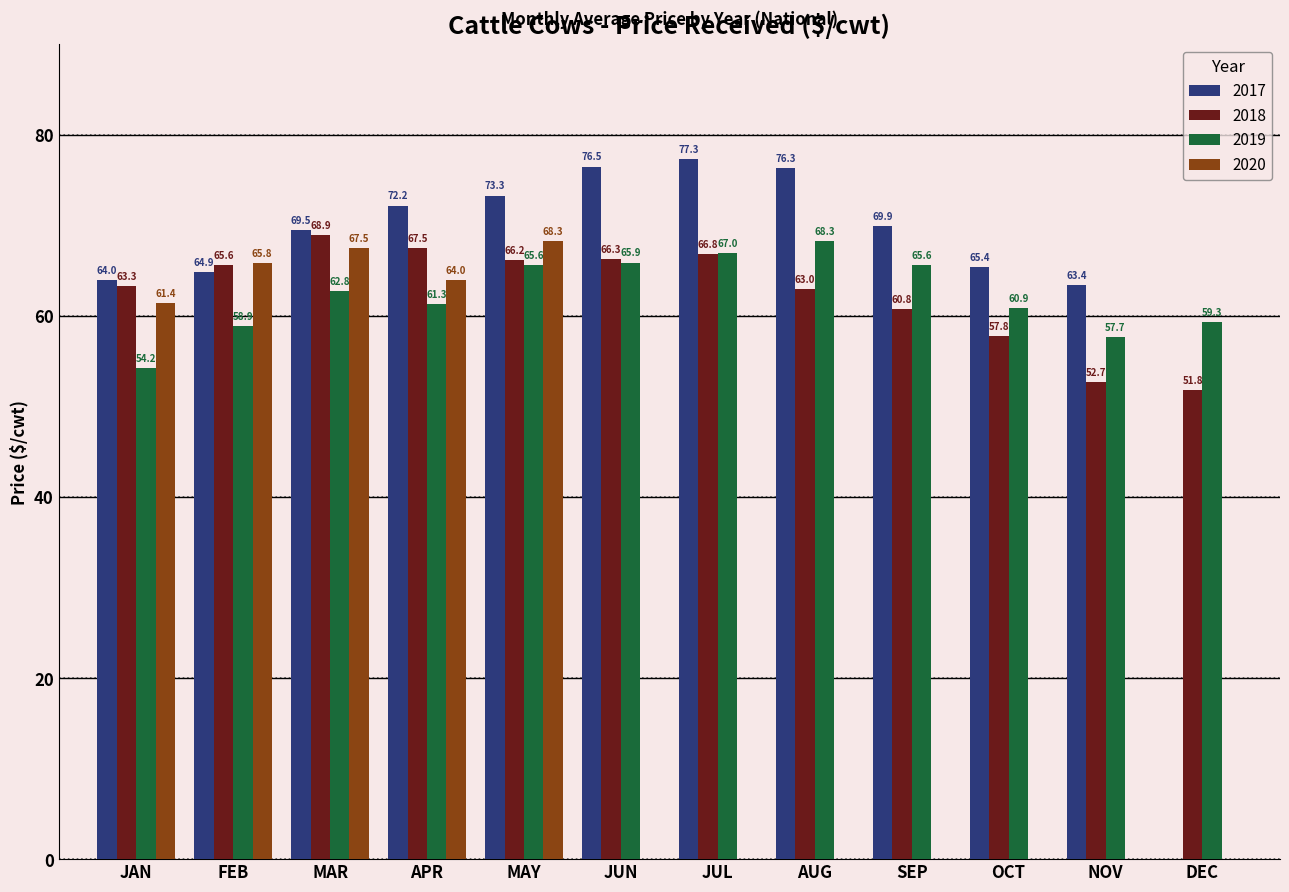

Is the value of 2018 at MAY greater than the value of 2020 at MAY?

No